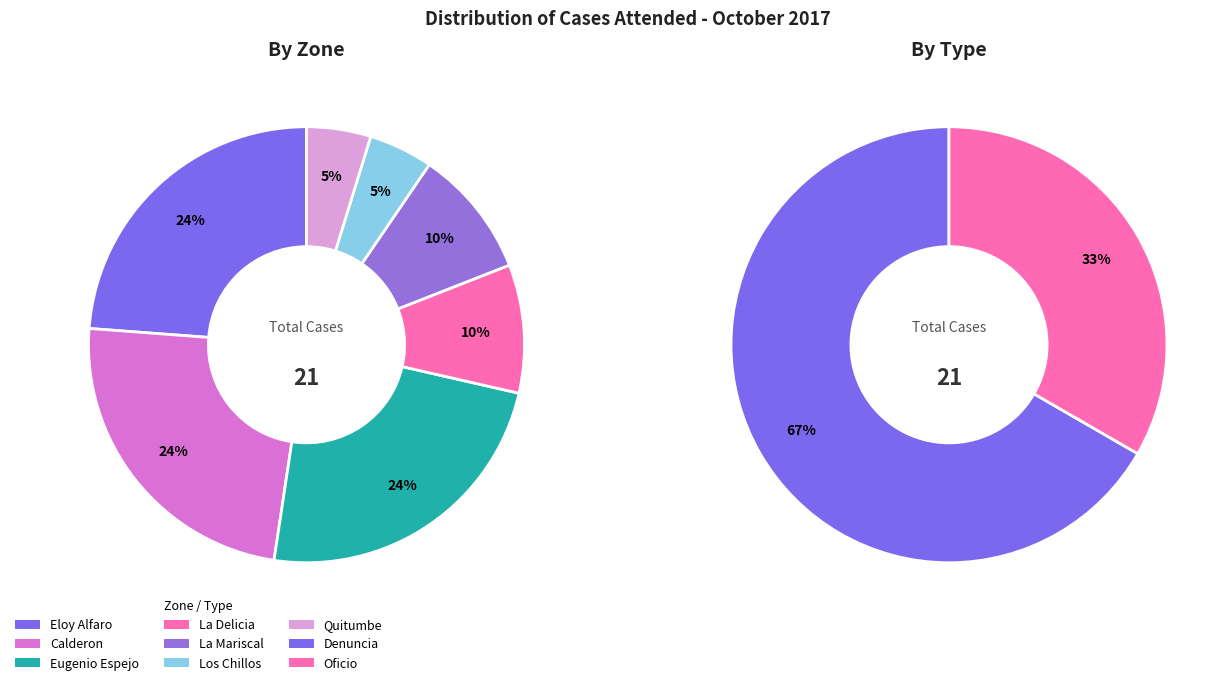

Which category has the biggest portion of the pie?

Eloy Alfaro